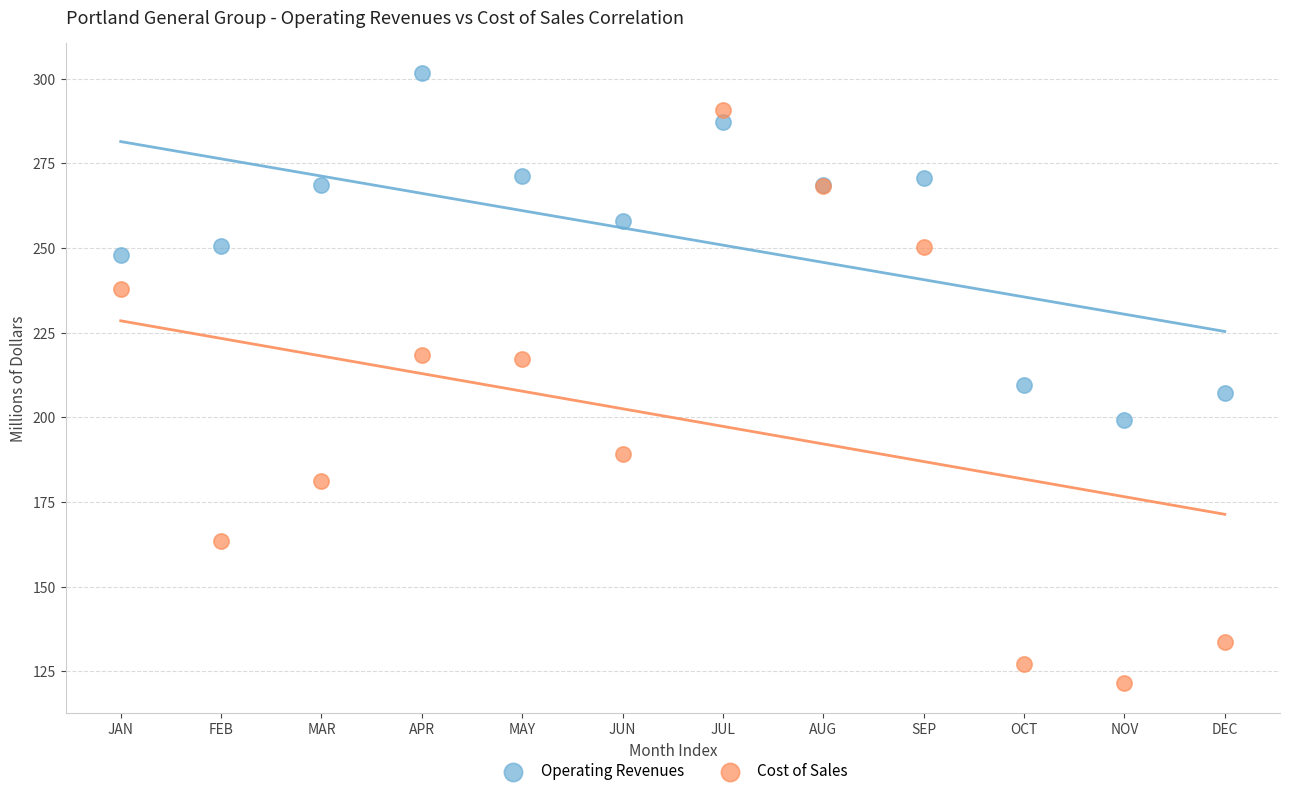

Which series has the largest Y range (max minus min)?

Cost of Sales